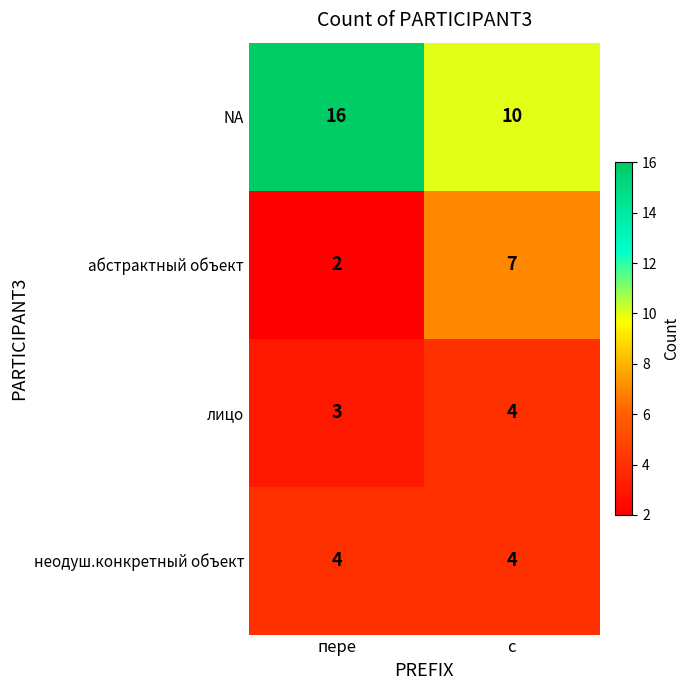

Reading left to right, extract all data points from this chart.

NA: 16	10
абстрактный объект: 2	7
лицо: 3	4
неодуш.конкретный объект: 4	4